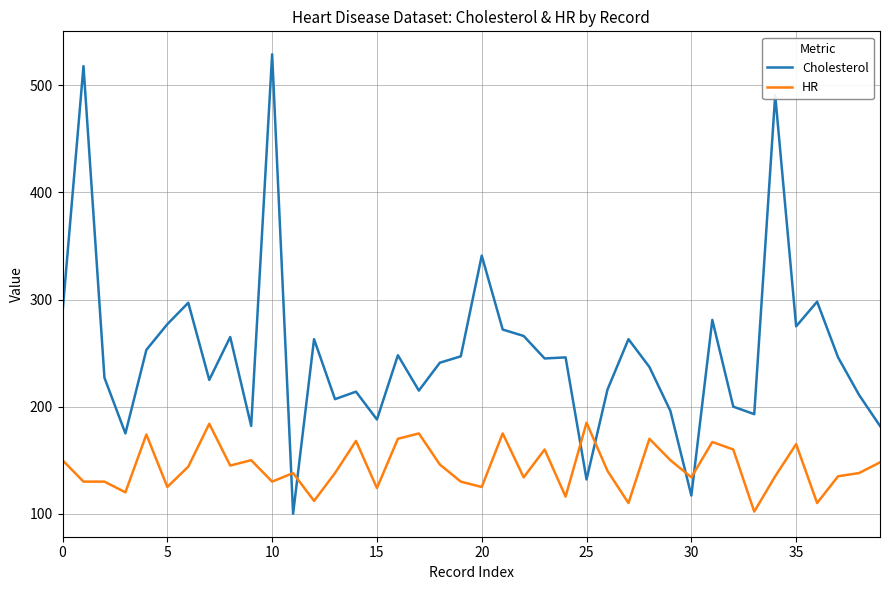

In Cholesterol, how many points are higher than both neighbors (excluding endpoints)?

13